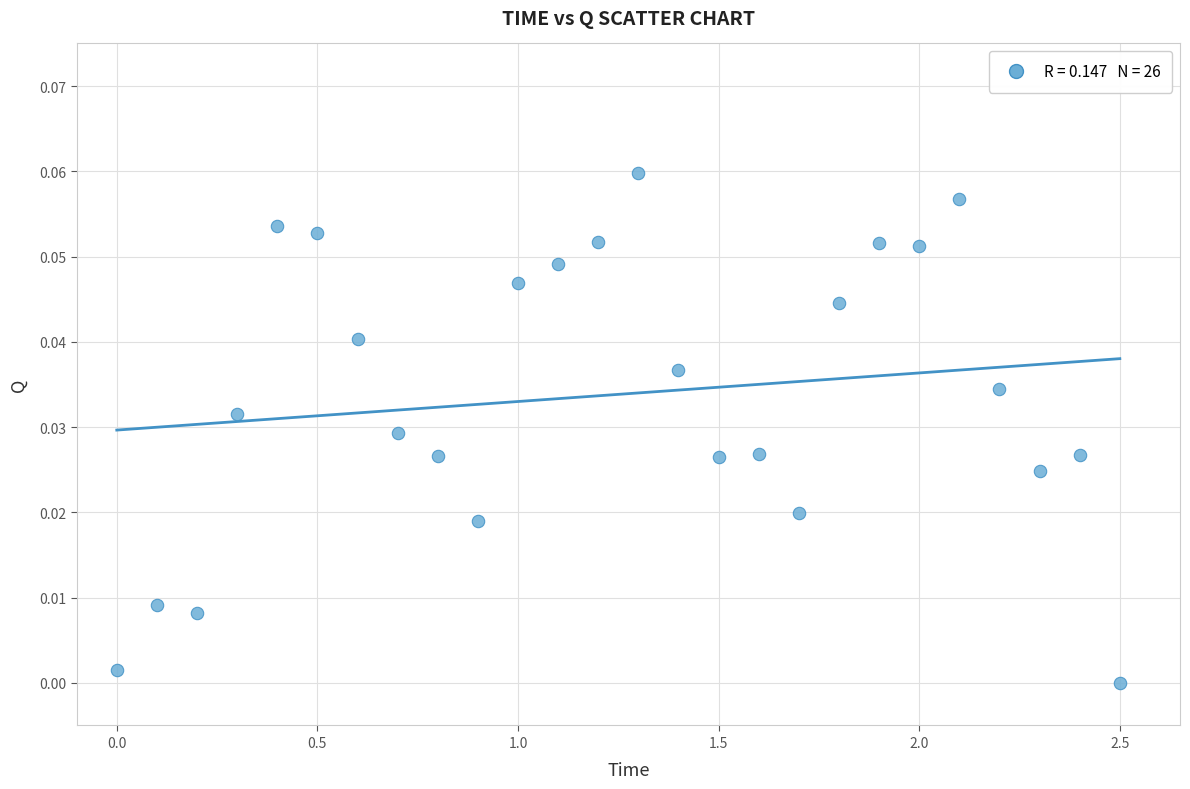

What is the range of X values (max minus min)?

2.5